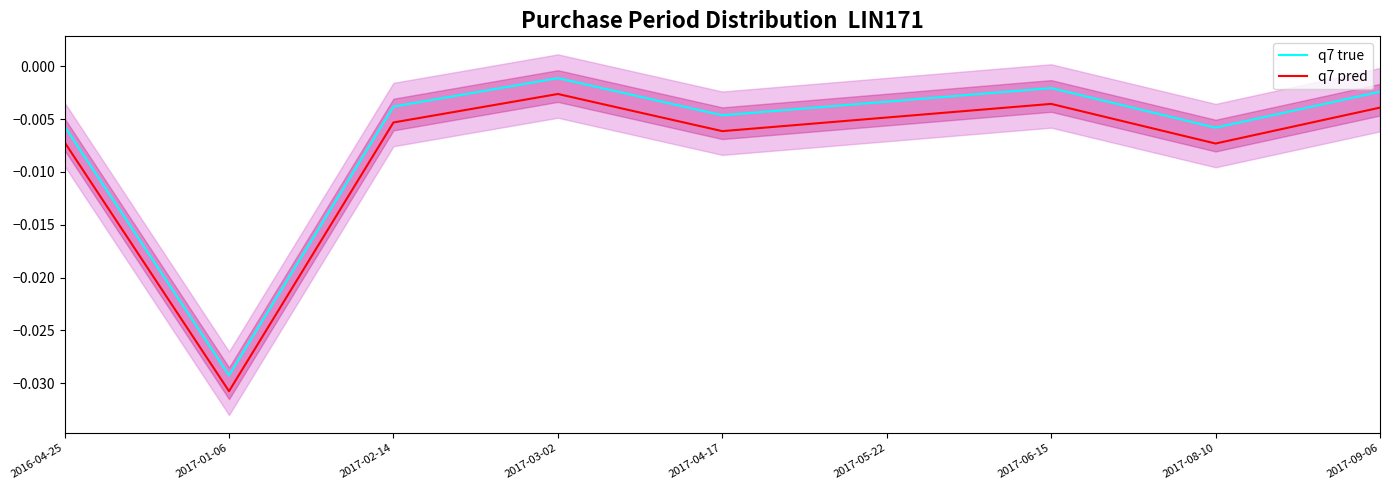

Where is q7 pred nearest to the value 0?

2017-03-02